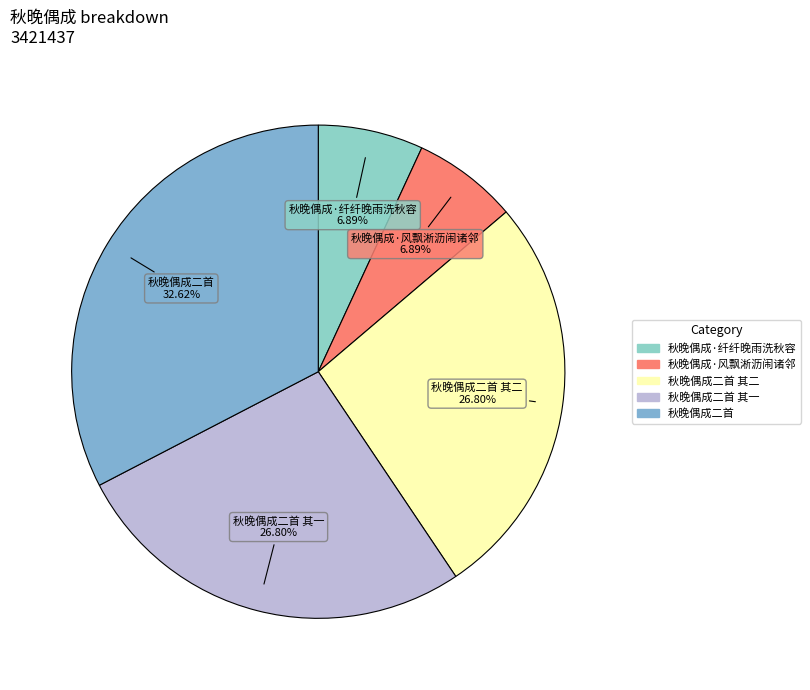

How many slices are in this pie chart?

5